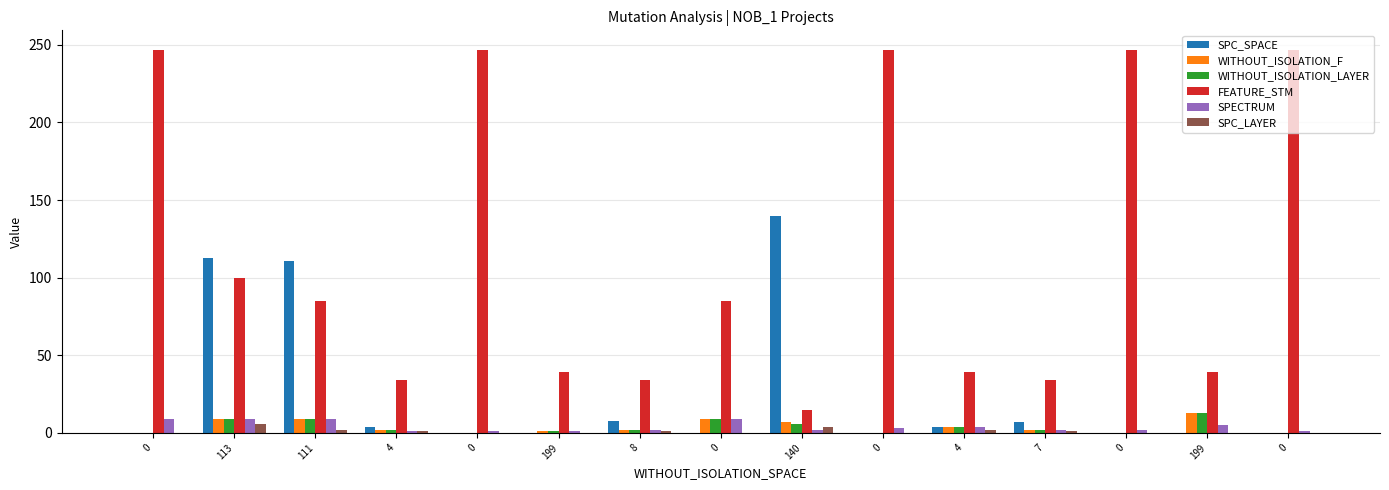

How many values in the SPC_LAYER series exceed 0?

7